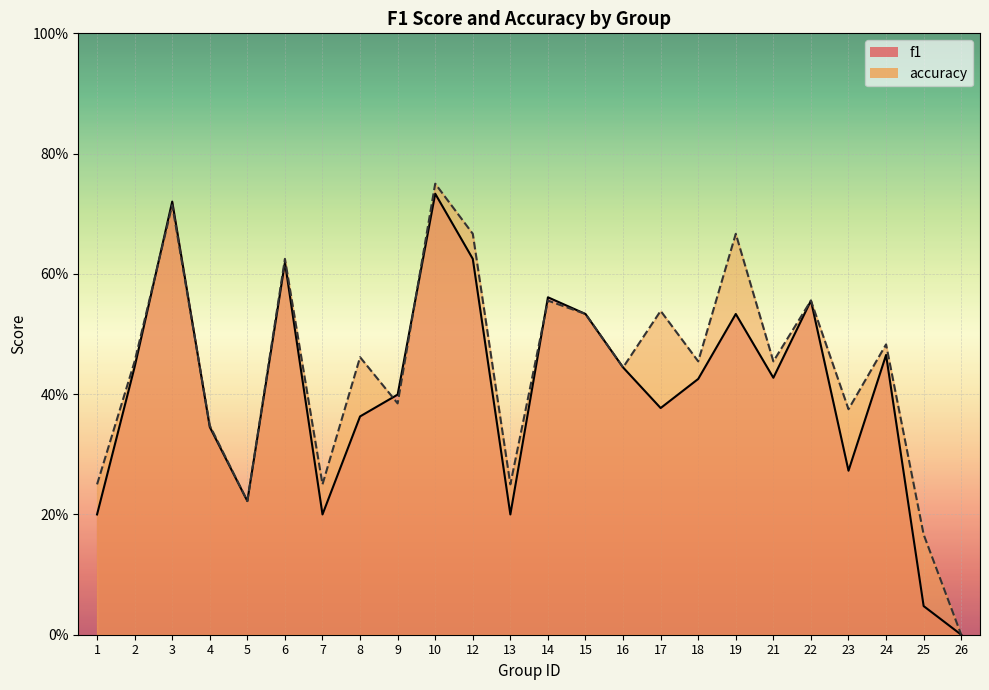

What is the difference between the accuracy values at 25 and 7?

0.1